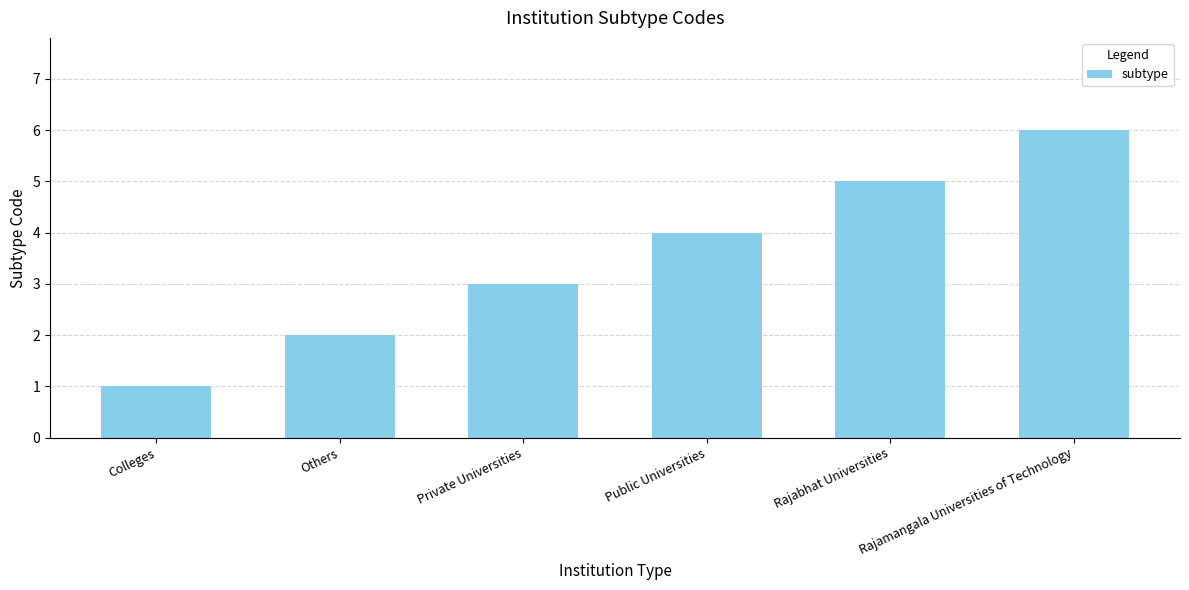

What is the change in value from Private Universities to Public Universities?

+1